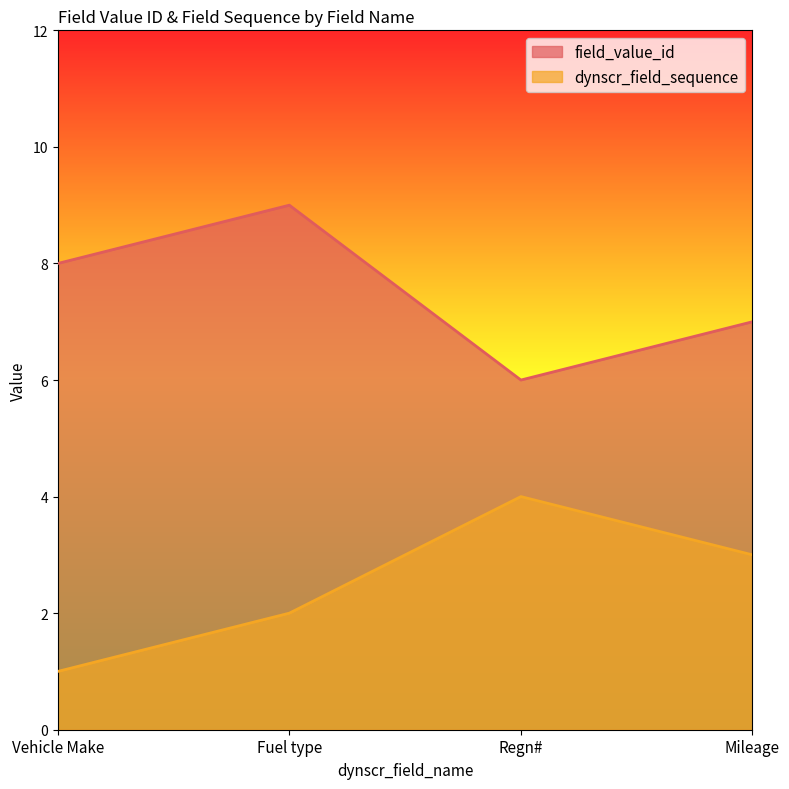

What is the difference between the maximum and second lowest values in the dynscr_field_sequence series?

2